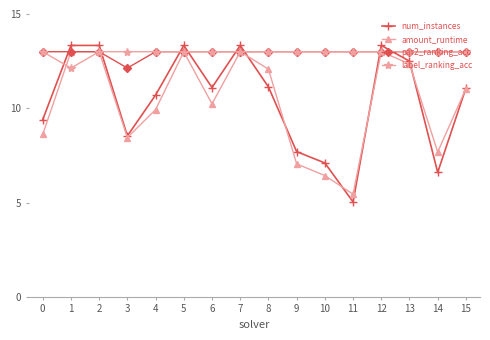

What is the difference between the highest and lowest values at 4?

3.1